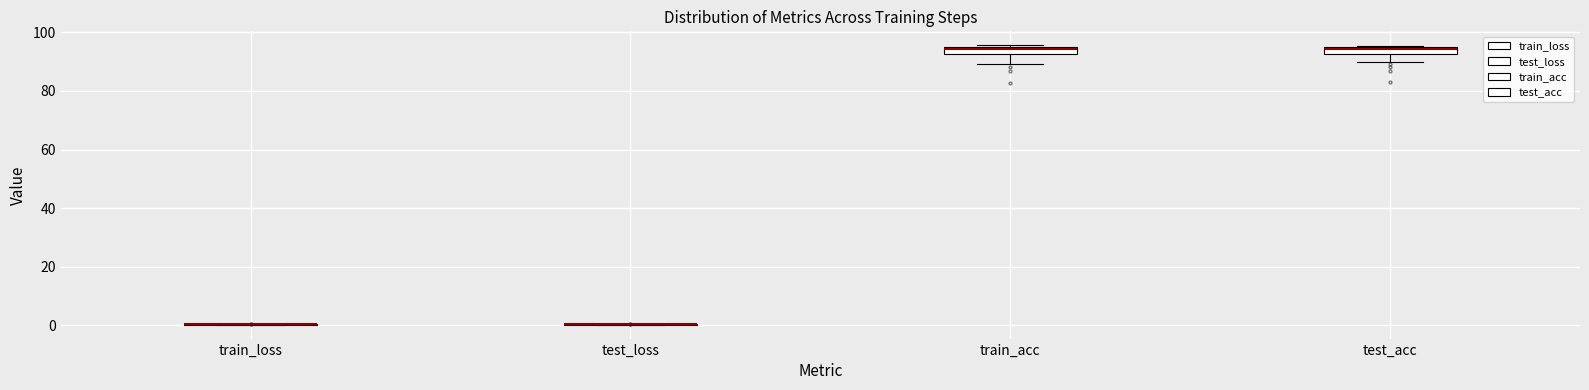

Where is the lower edge of the box for test_acc on the y-axis? The values are not printed on the chart, so give them approximately, as read against the axis.

92